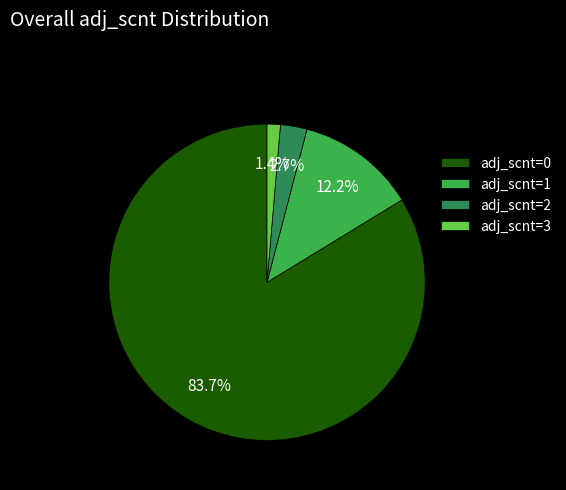

To the nearest percent, what is the combined percentage of adj_scnt=1 and adj_scnt=0?

96%